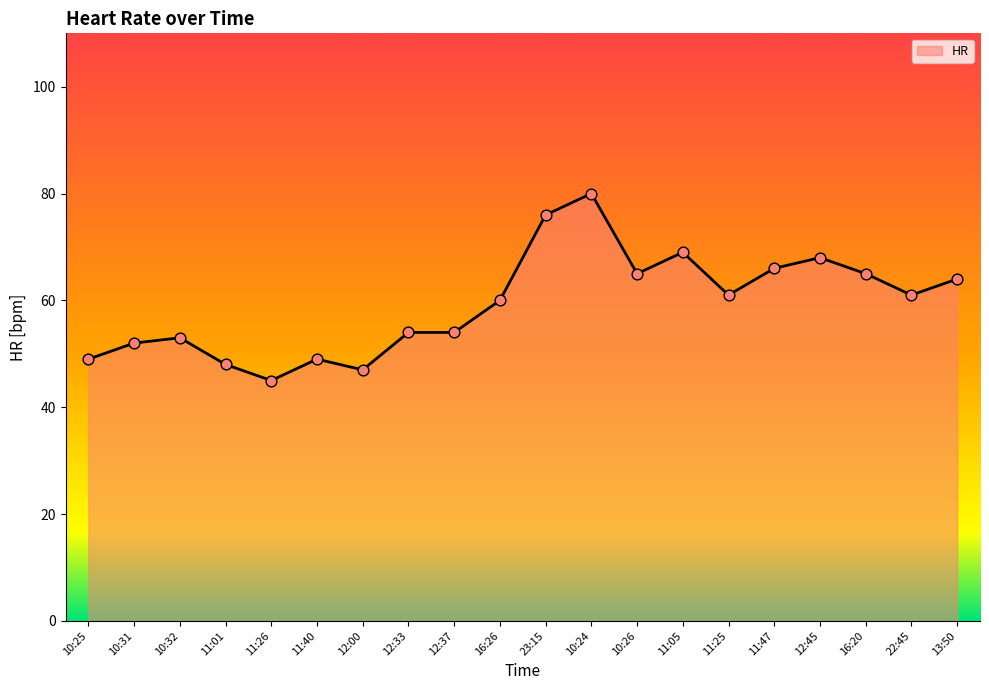

What is the change in value from 11:26 to 12:37?

+9